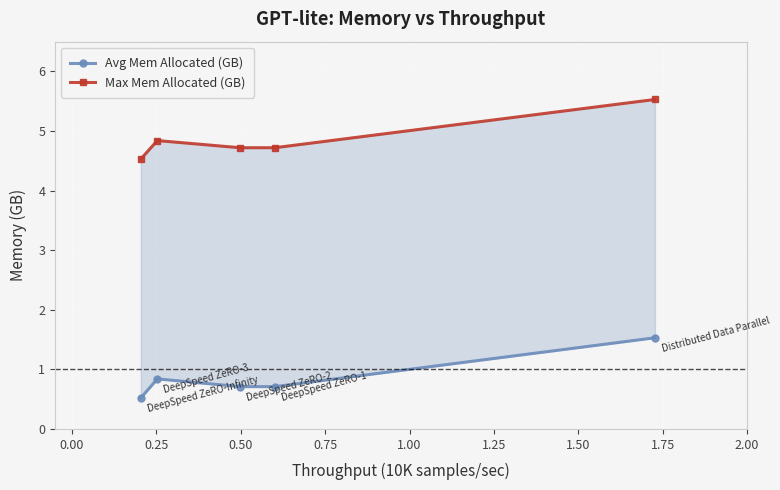

List the series in order of their peak value, lowest first.

Avg Mem Allocated (GB), Max Mem Allocated (GB)